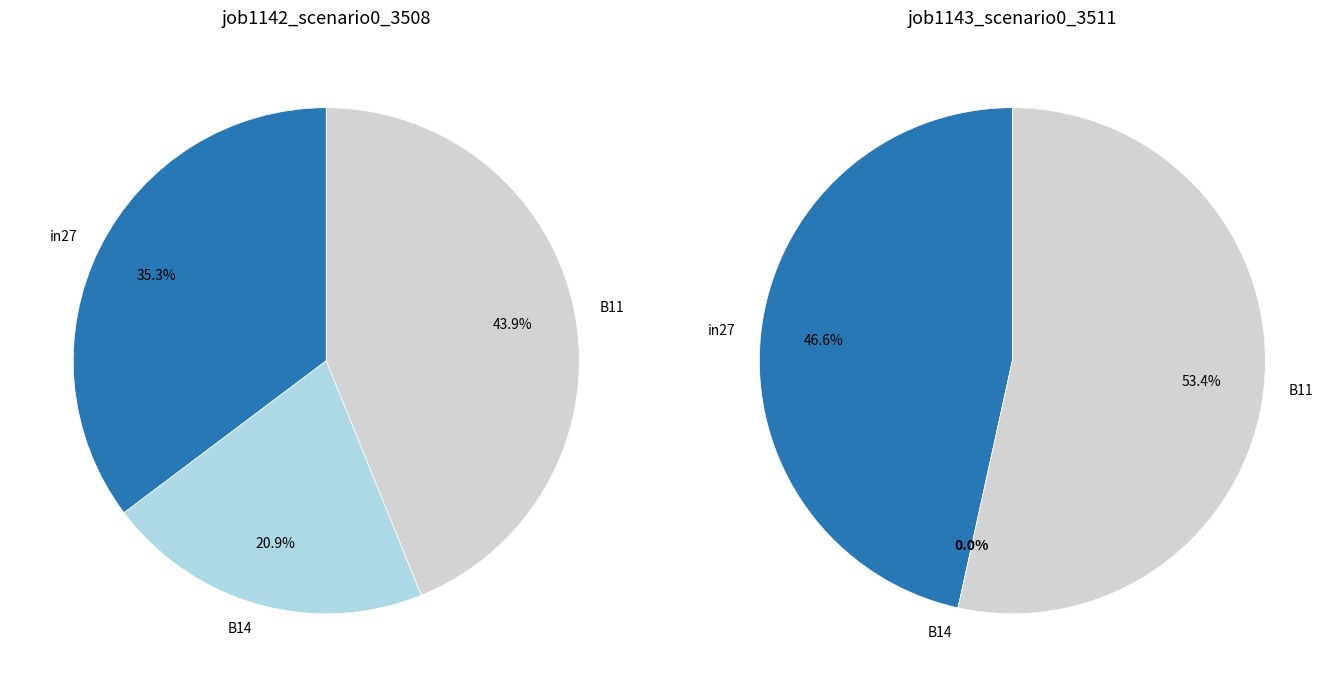

To the nearest percent, what is the difference between the B11 and in27 slice percentages?

7%